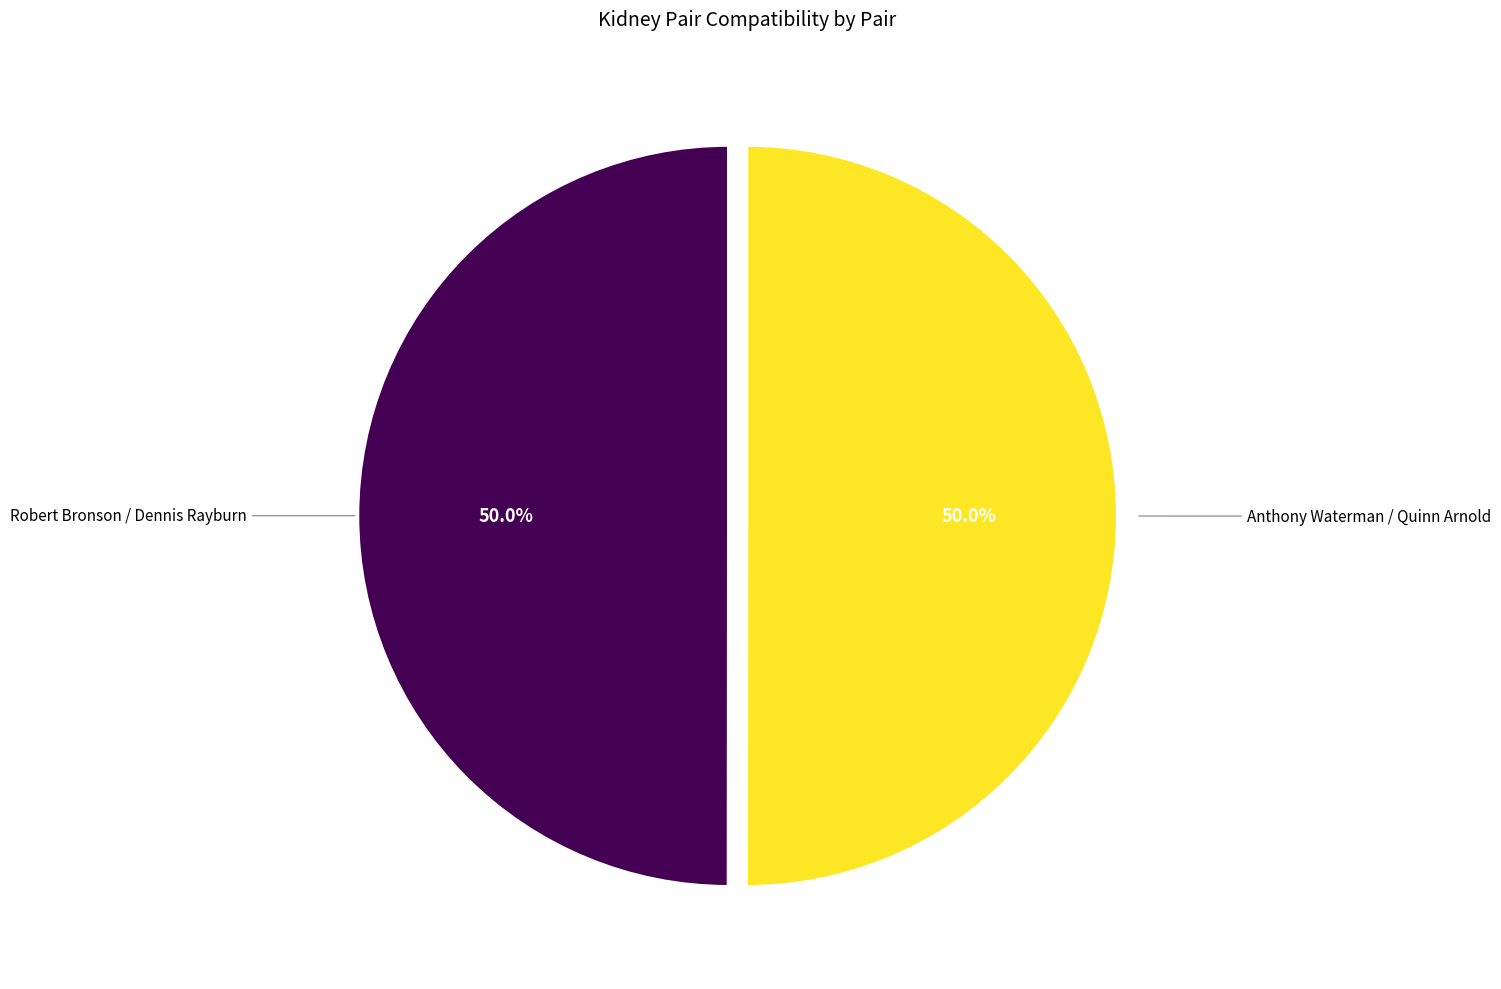

What is the ratio of the value at Anthony Waterman / Quinn Arnold to the value at Robert Bronson / Dennis Rayburn?

1.0